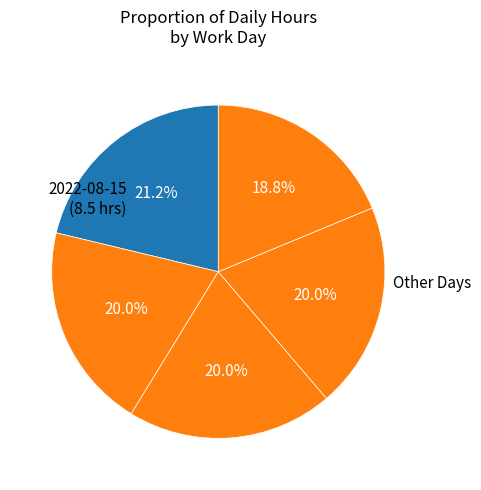

How many segments does this pie chart have?

5